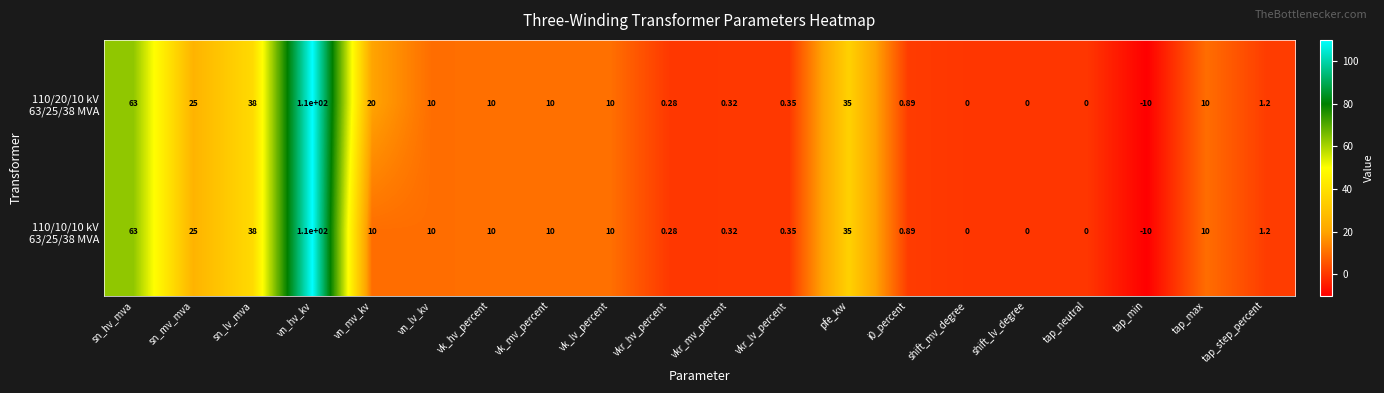

Count the number of categories in the chart.

20